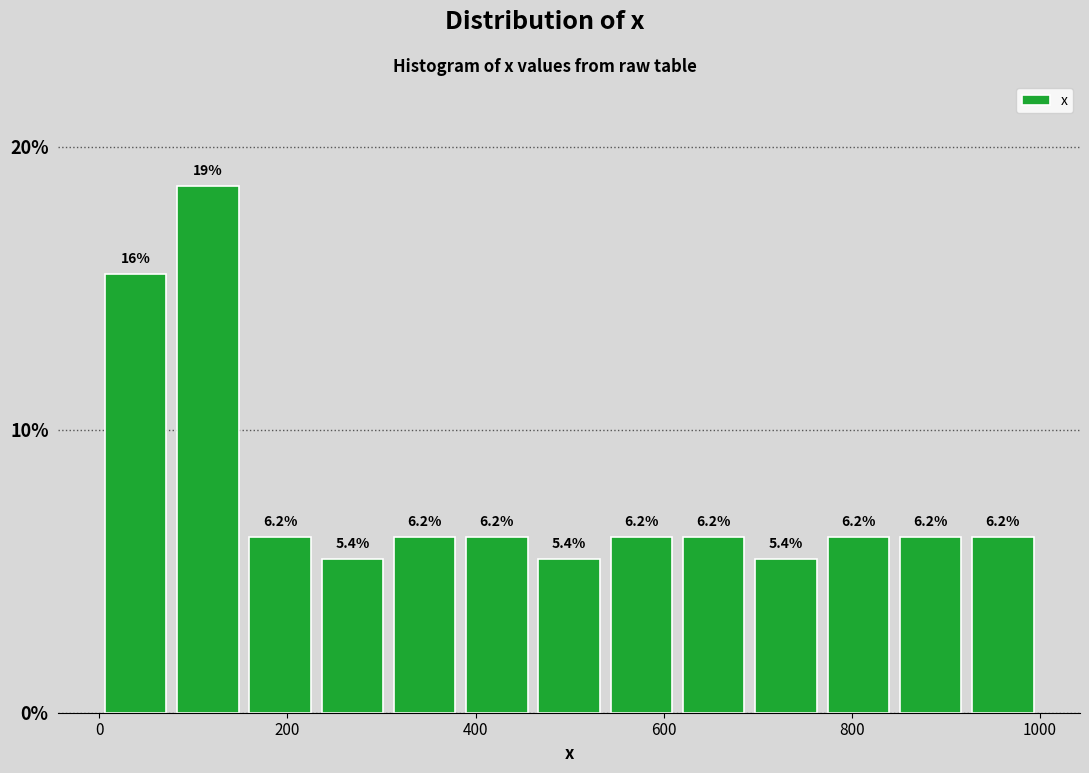

Around what value on the x-axis is the tallest bar? Give the approximate position of its centre, as read against the axis.

120